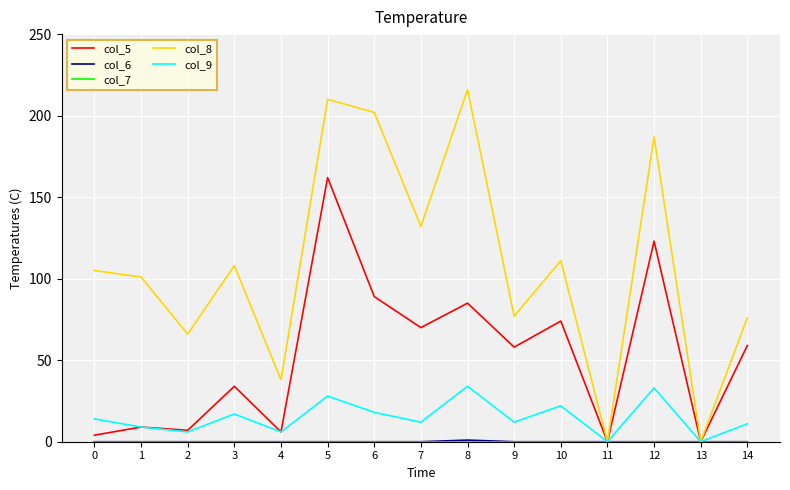

What is the greatest value displayed?

216